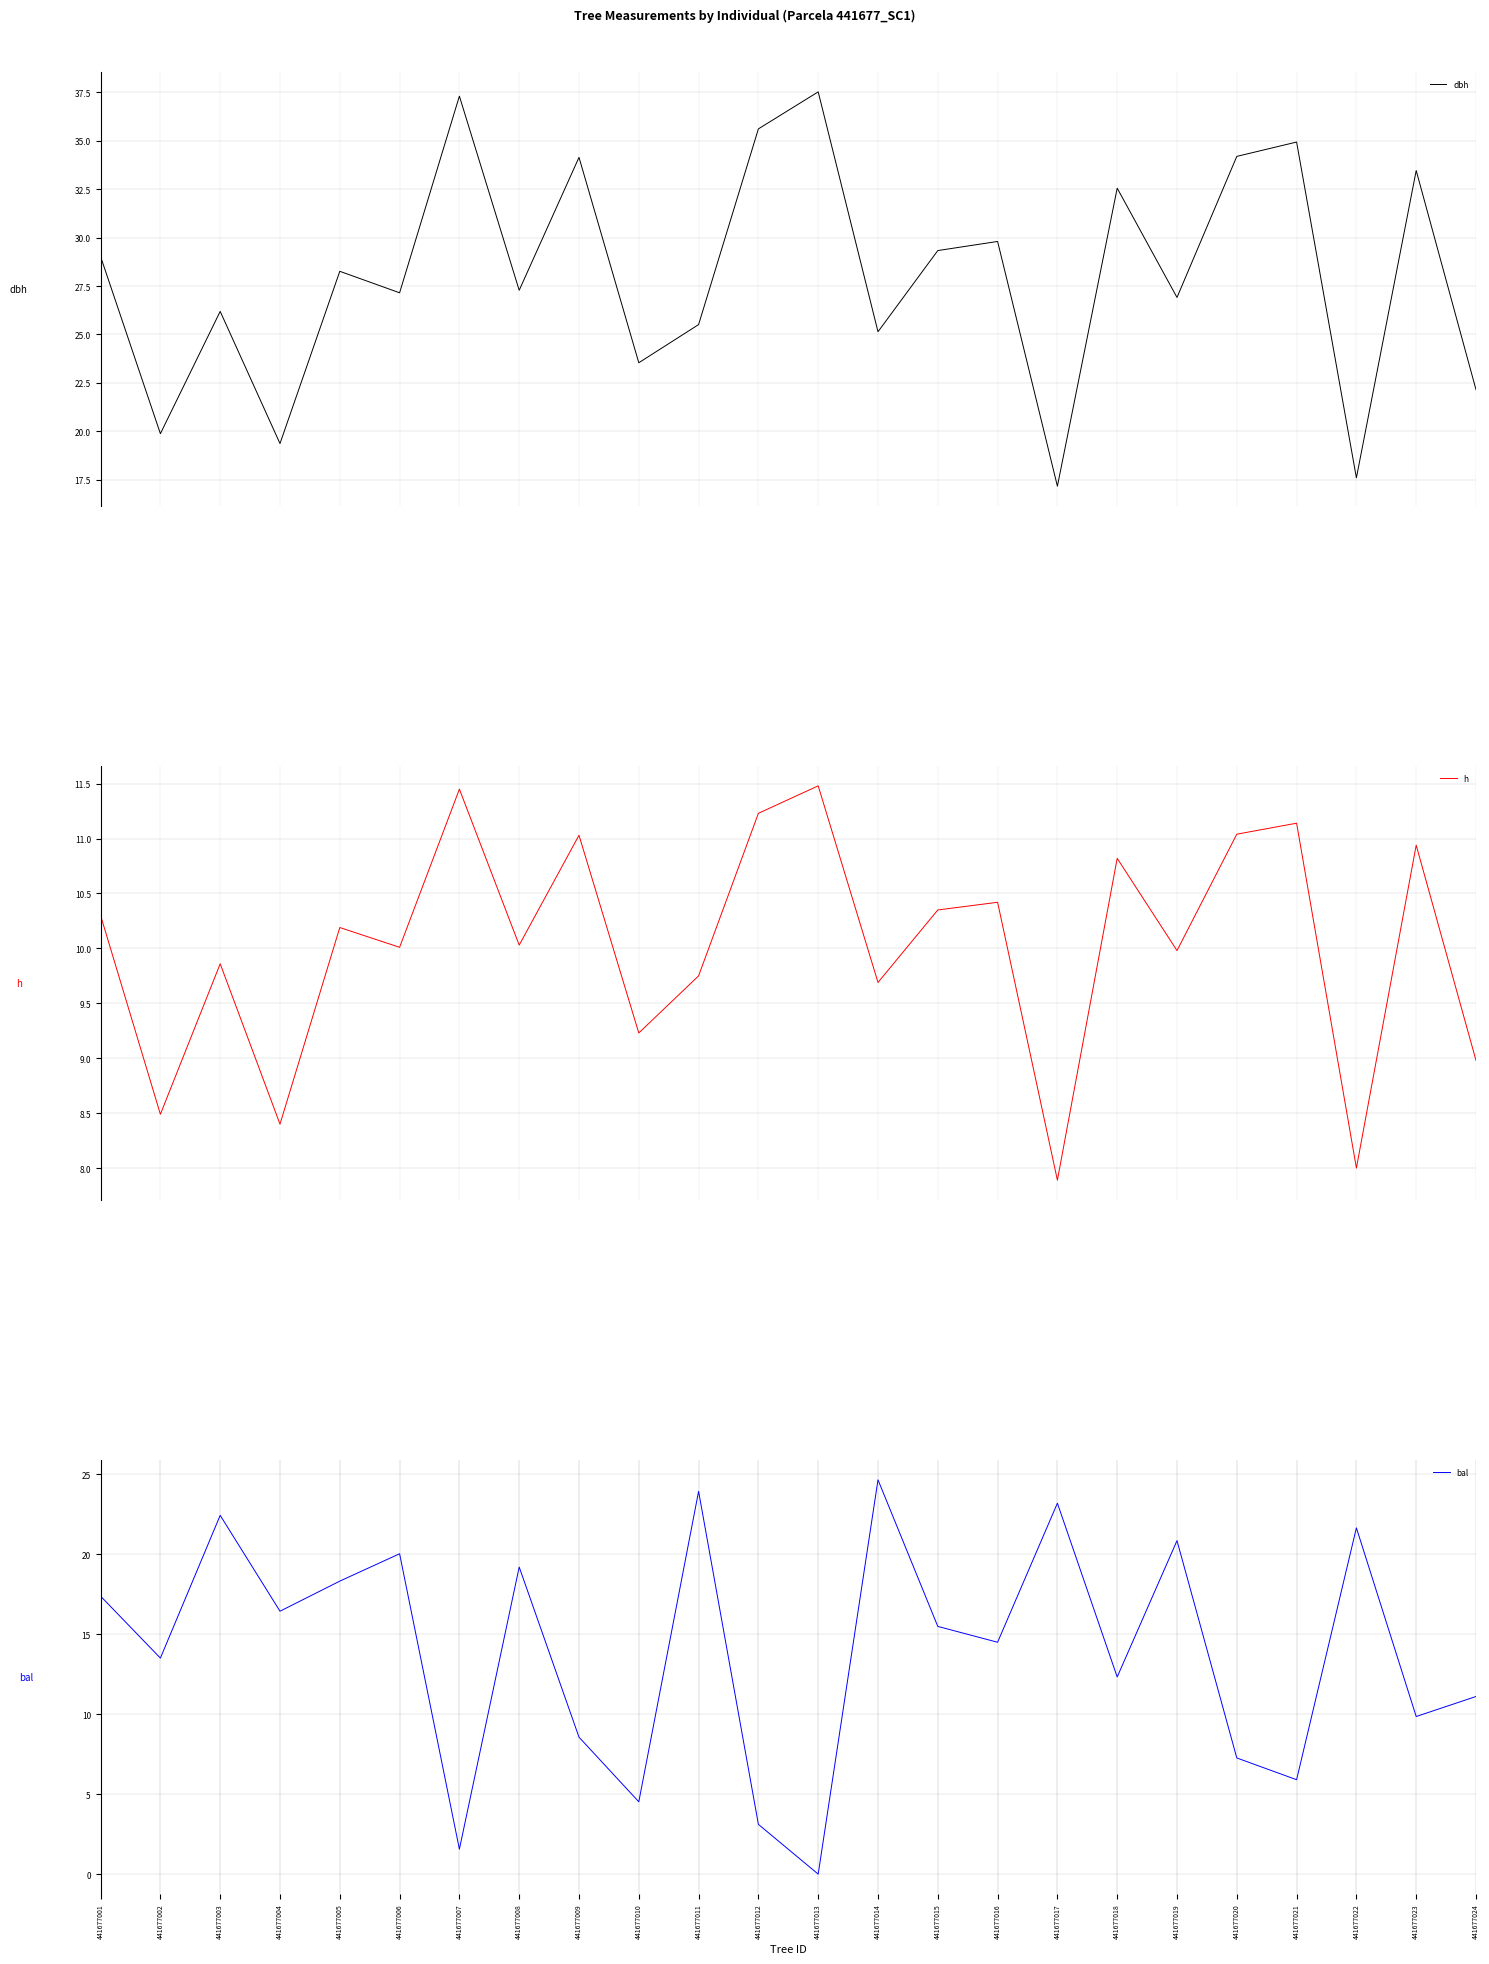

At which label does bal first exceed 15?

441677001